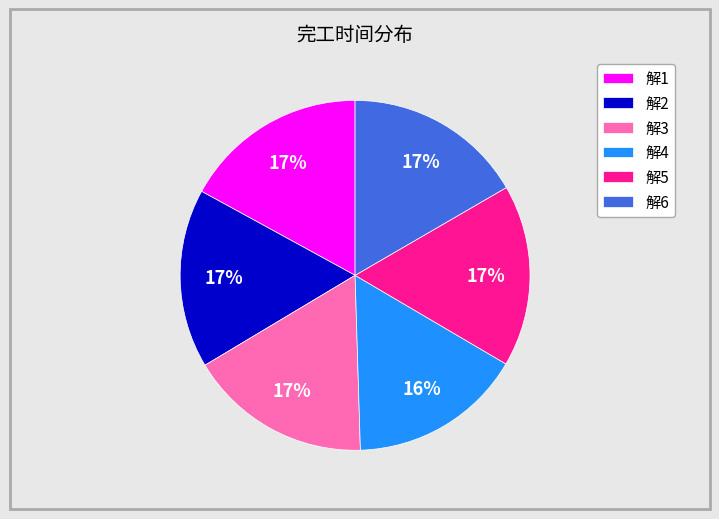

How many segments does this pie chart have?

6